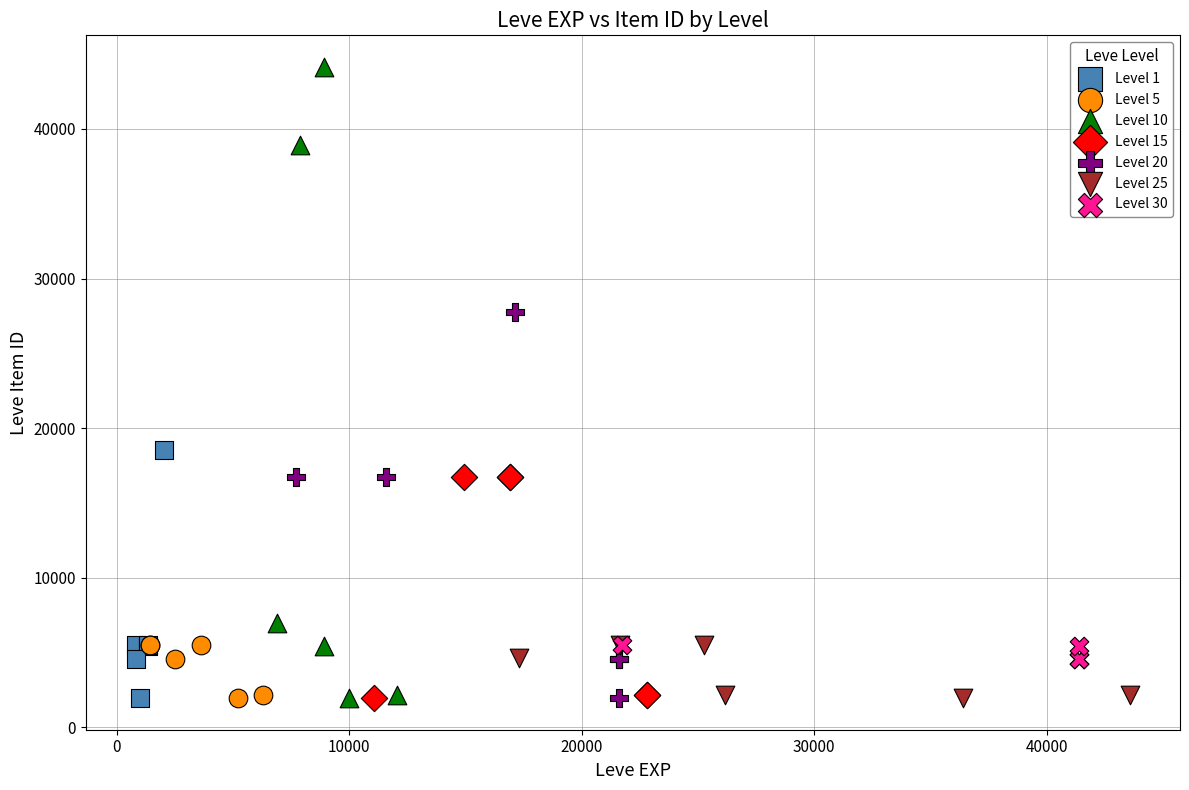

Which series has the largest Y range (max minus min)?

Level 10